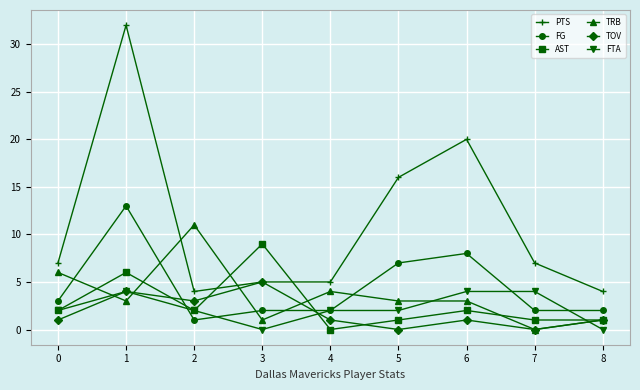

What is the value of the AST point at the 7th from the left?

2